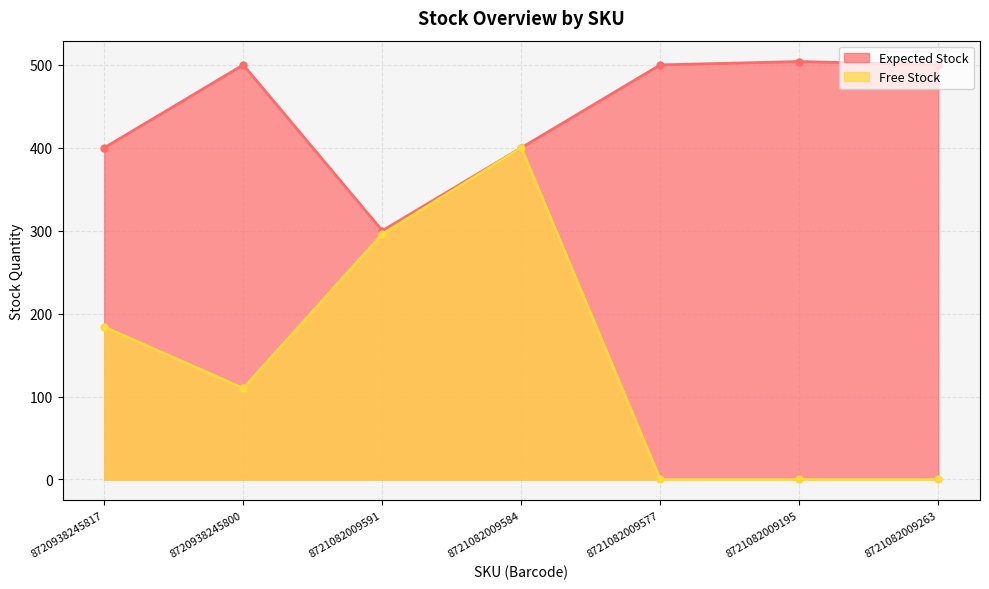

What is the average value of the Expected Stock series?

443